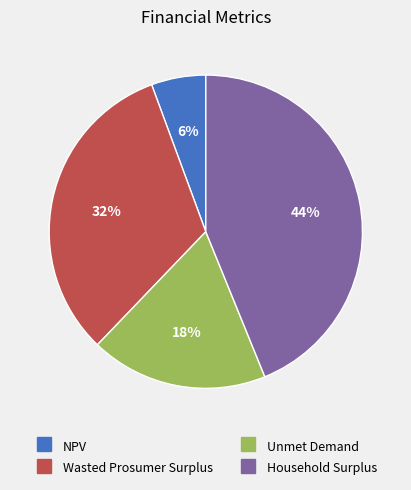

Is NPV the majority of the pie?

No